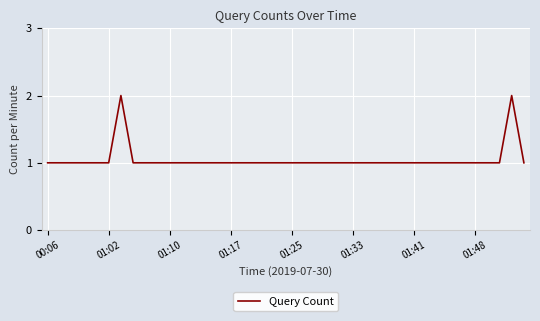

Is this an area chart (filled region under the line)?

No